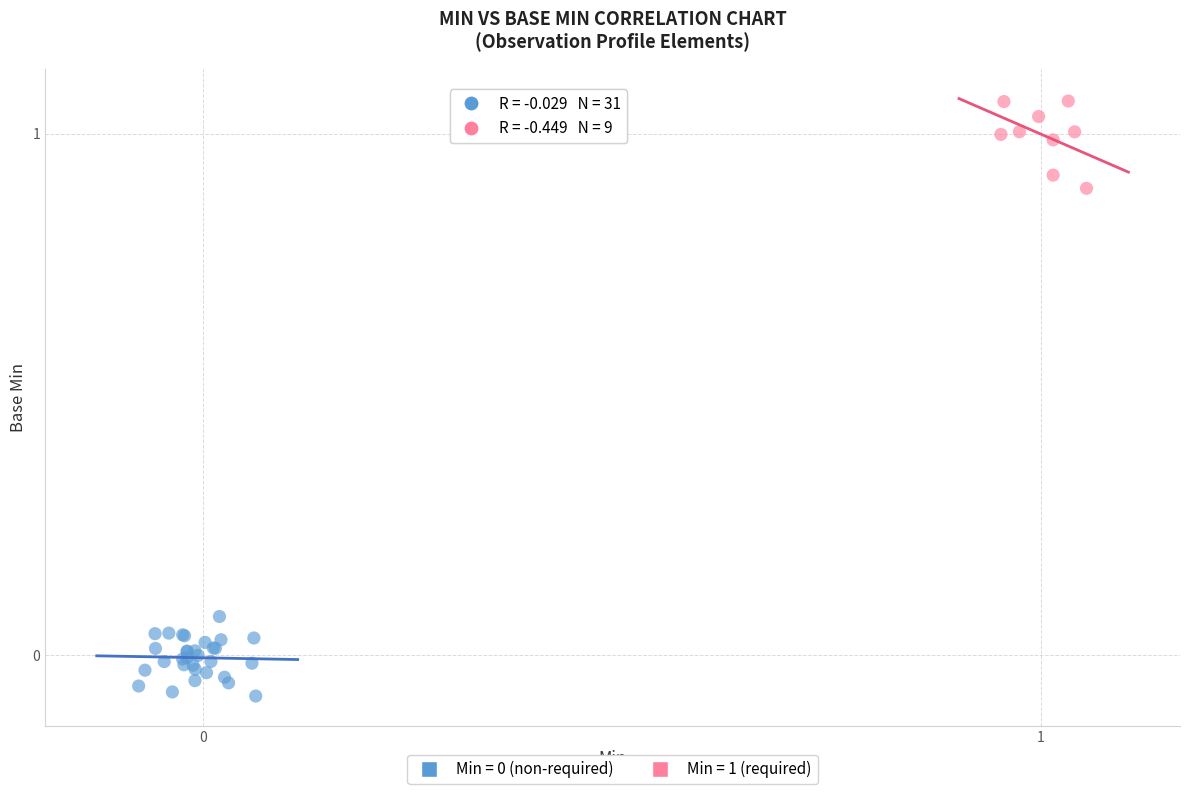

Which series reaches the maximum Y coordinate?

Min = 1 (required)